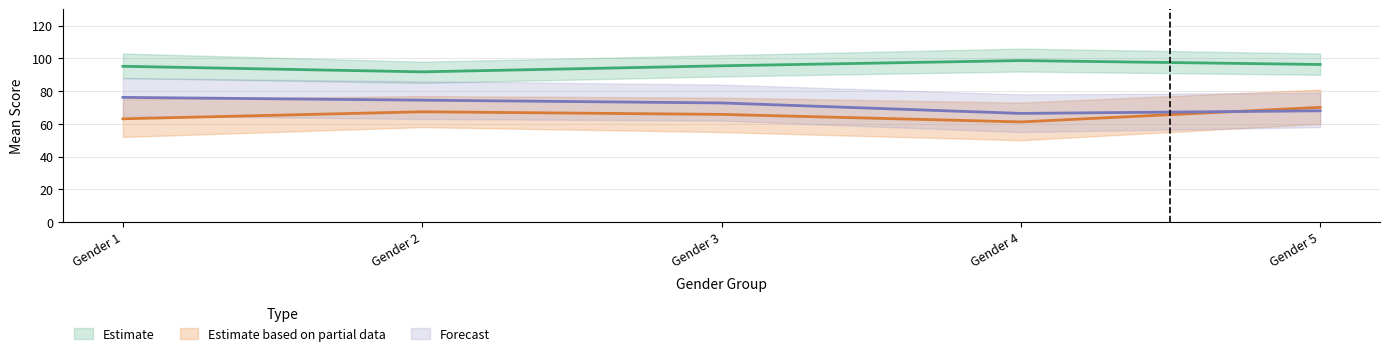

At how many categories does at least one series exceed 80?

5